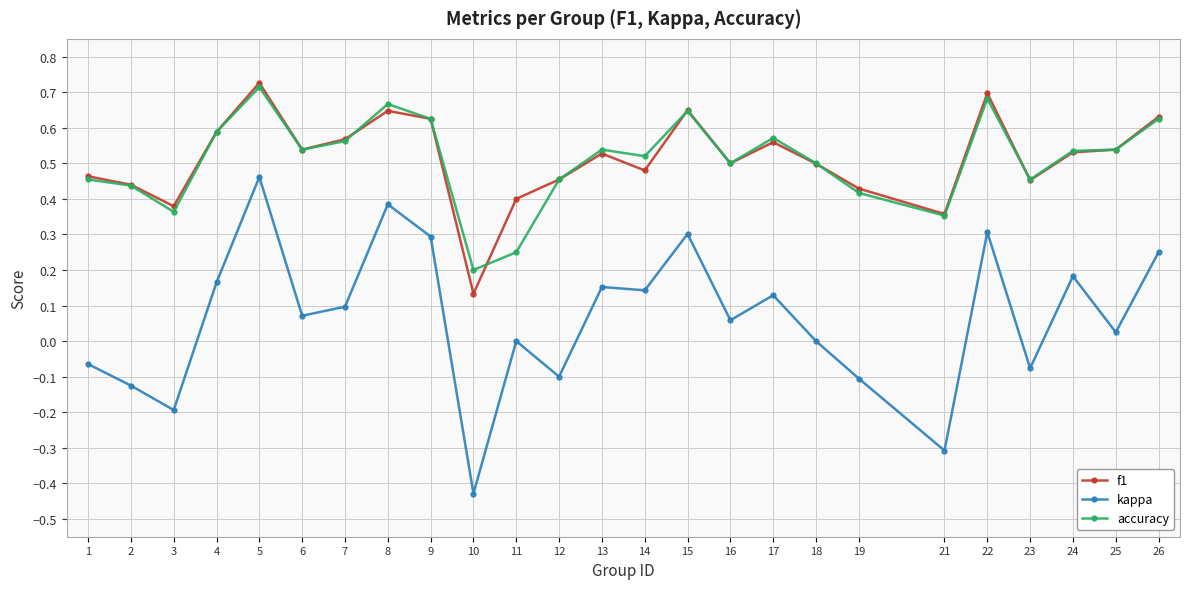

At which category does accuracy reach its first local valley?

3